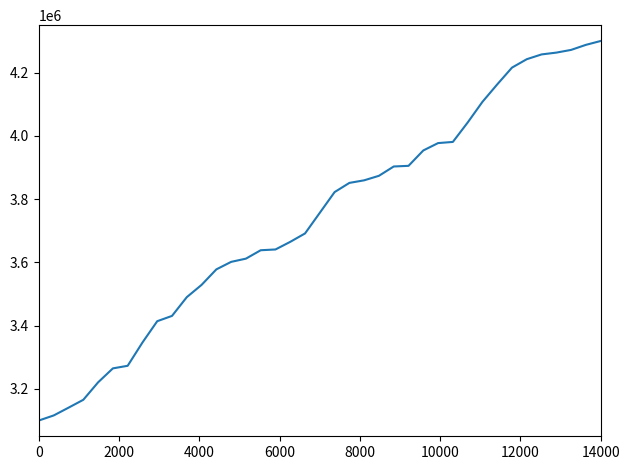

What is the minimum value shown in the chart?

3100000.0